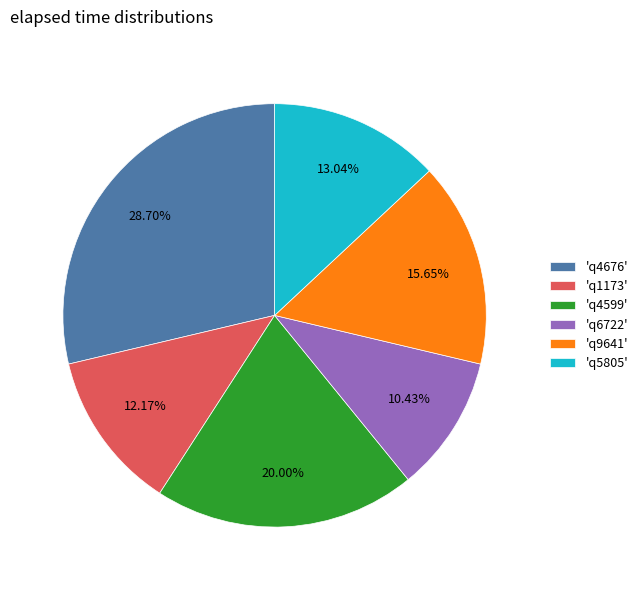

How many segments does this pie chart have?

6